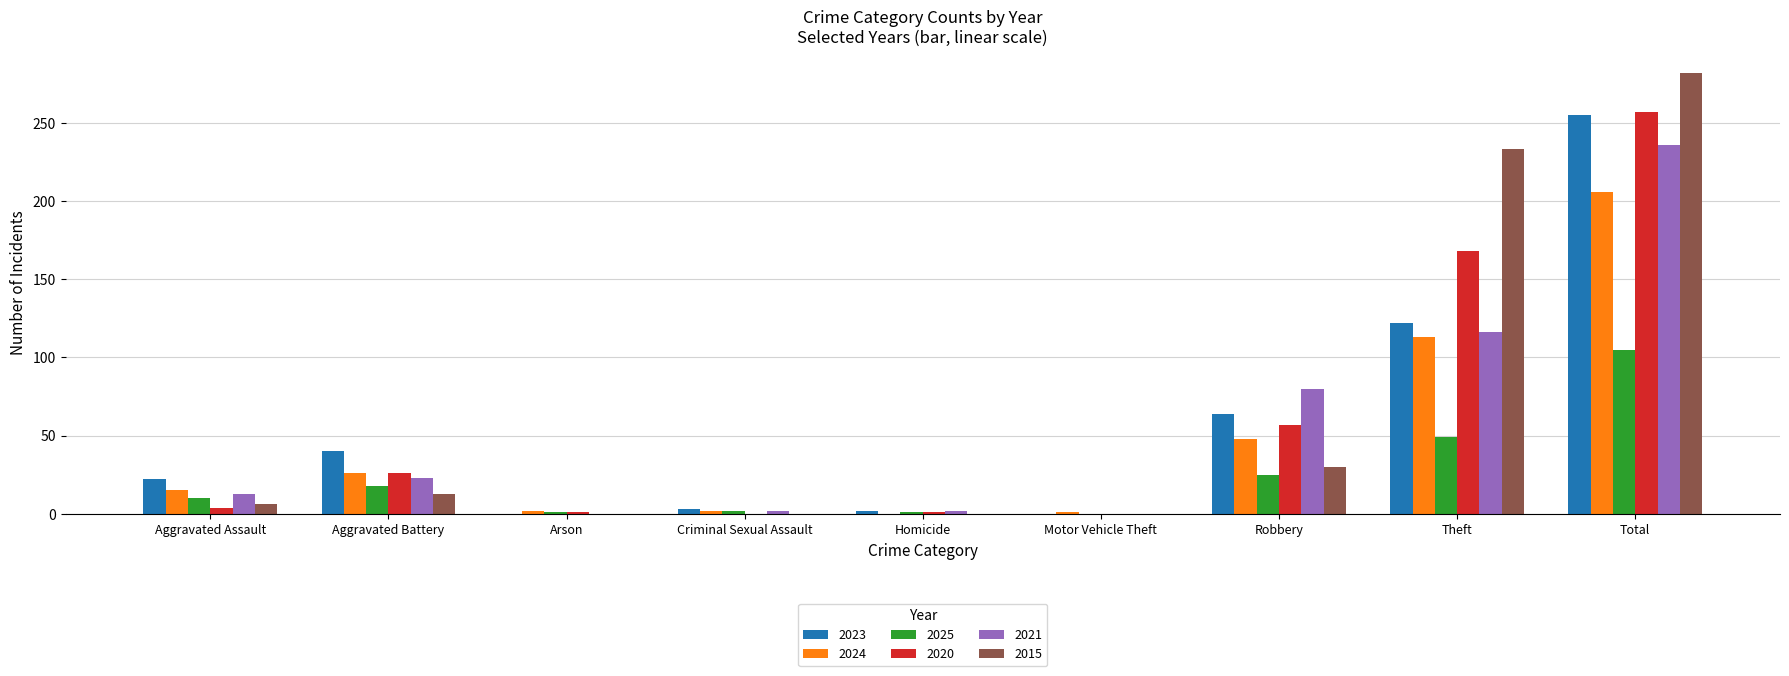

What is the maximum value for 2024?

206